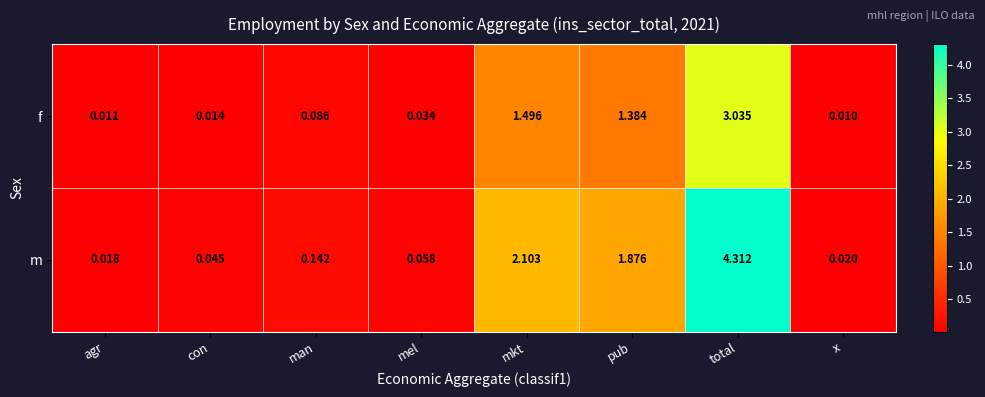

Which series has the widest spread of values?

m